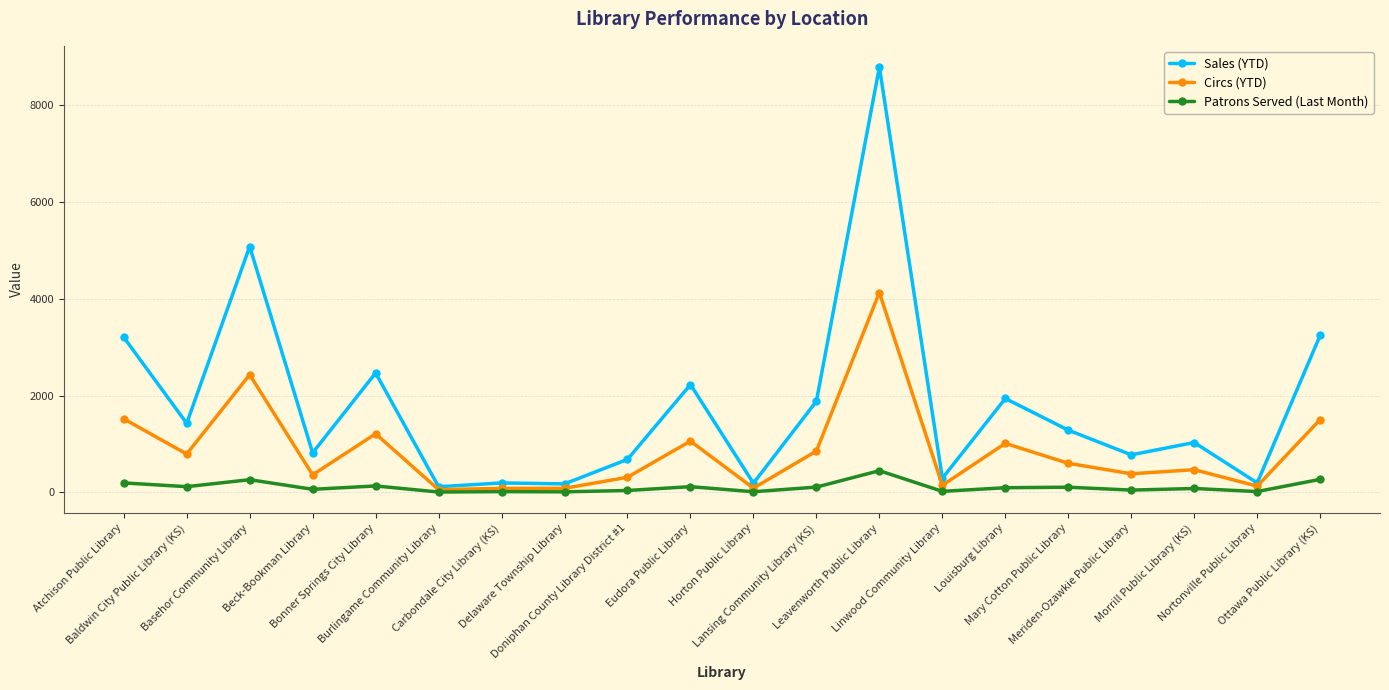

What is the label of the 7th point from the right?

Linwood Community Library